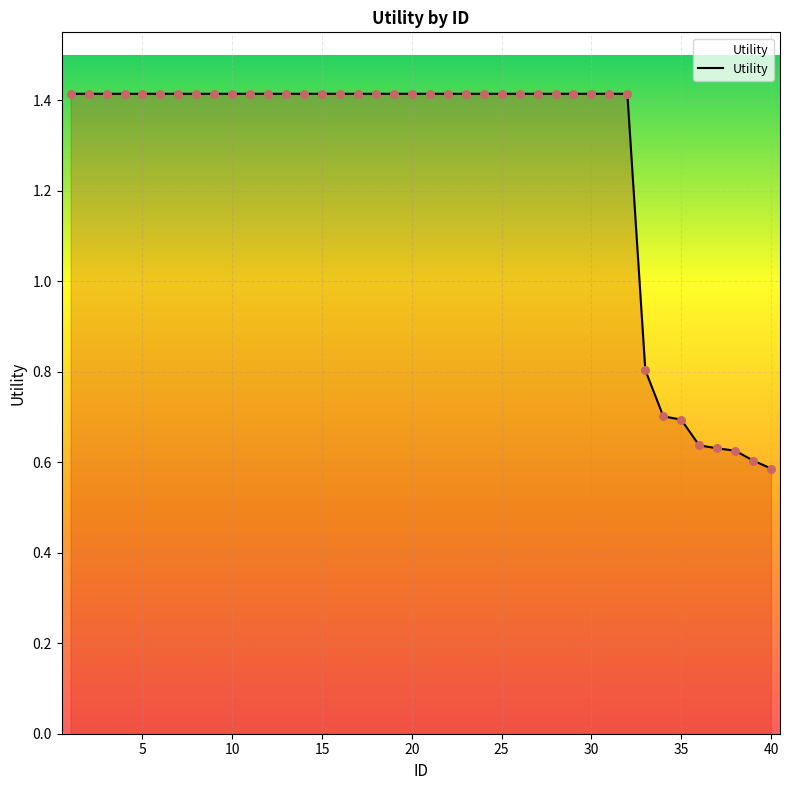

What is the greatest value displayed?

1.4